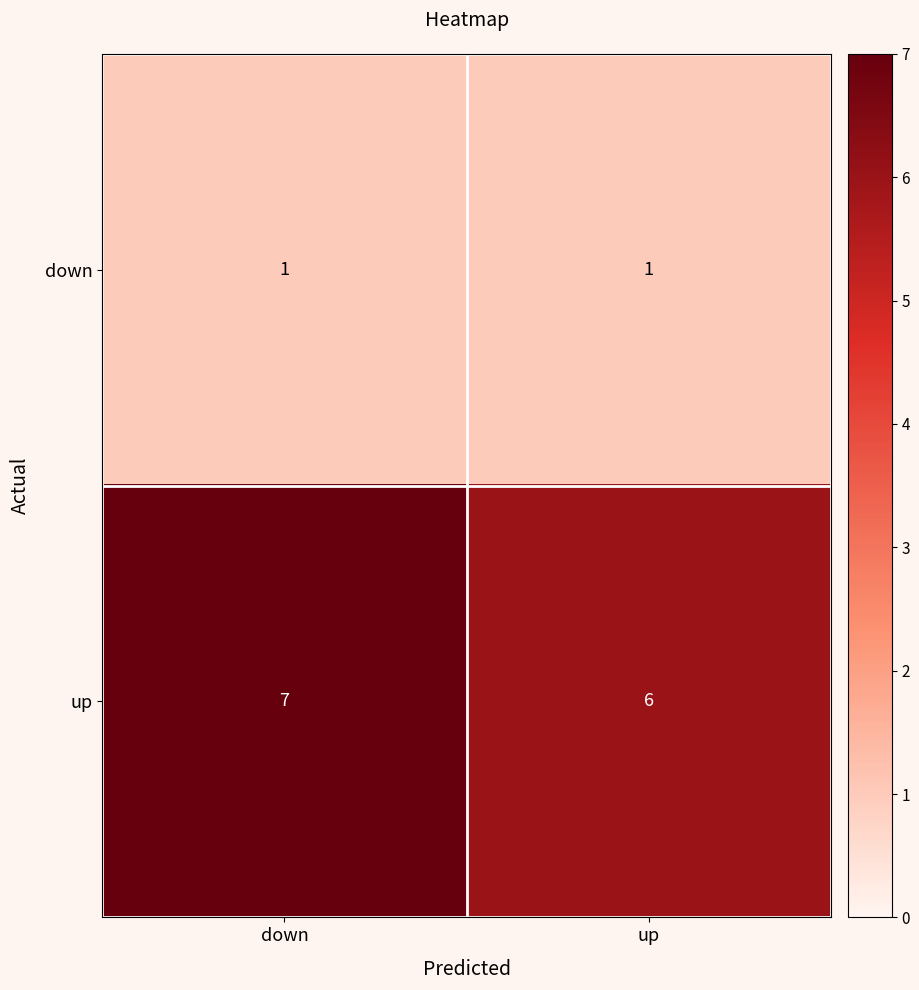

What is the difference between the highest and lowest values at up?

5